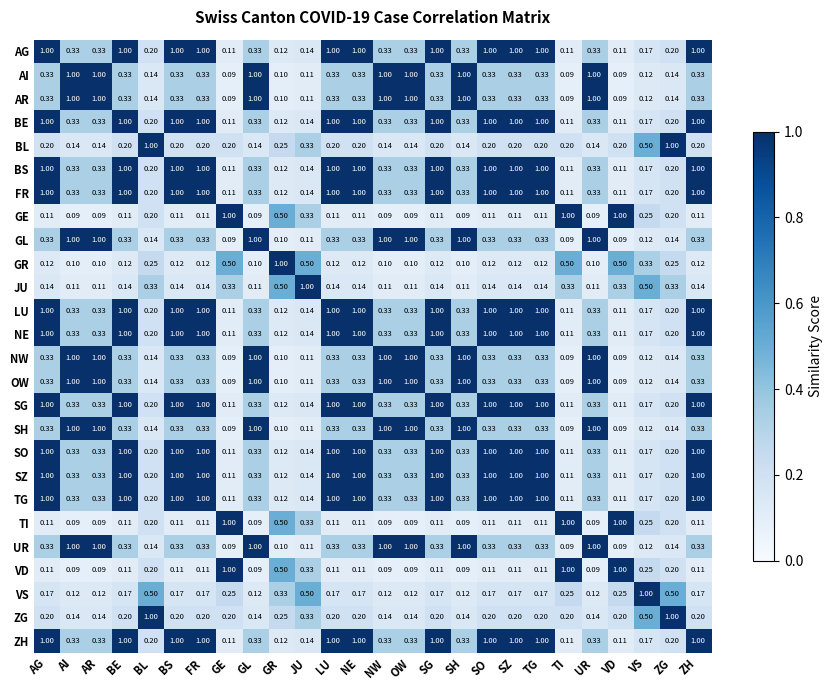

Is the value of NW at AG greater than the value of VS at BE?

Yes